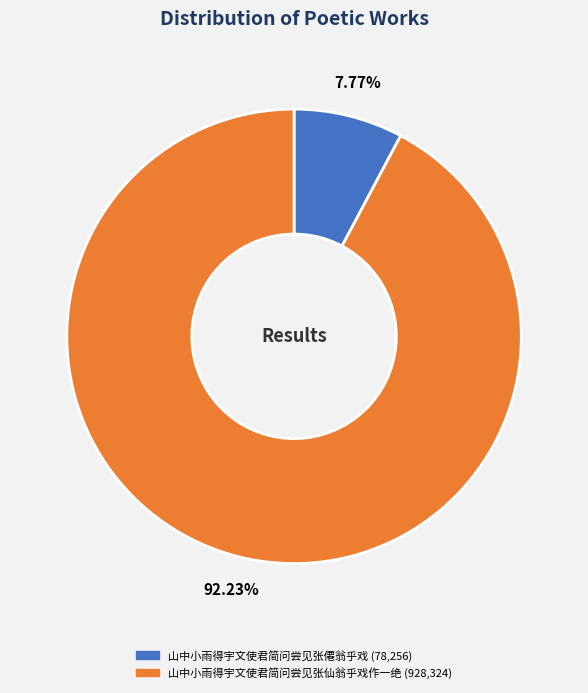

True or false: 山中小雨得宇文使君简问尝见张仙翁乎戏作一绝 accounts for 99% of the total.

False